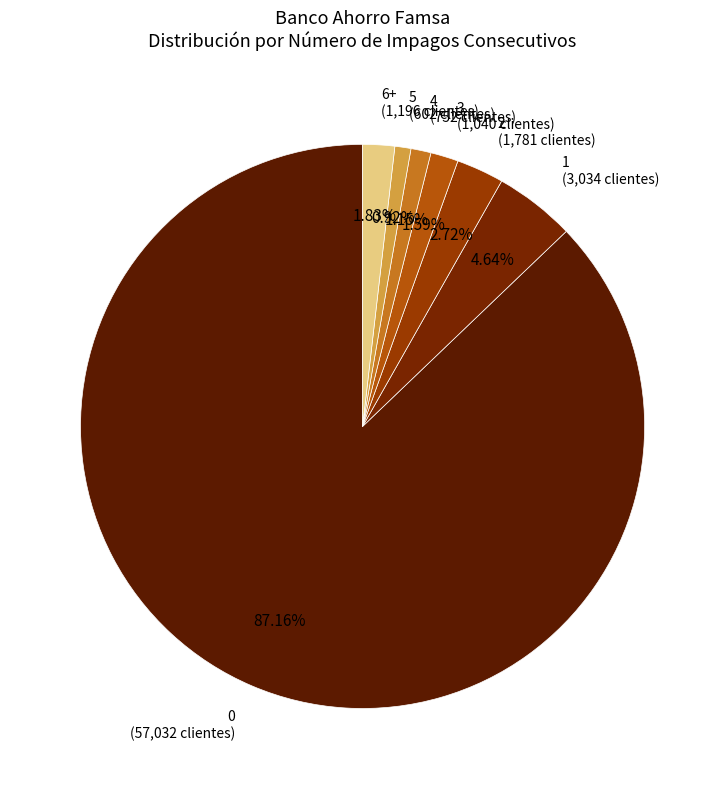

Combined, do 6+ and 0 account for over 50%?

Yes